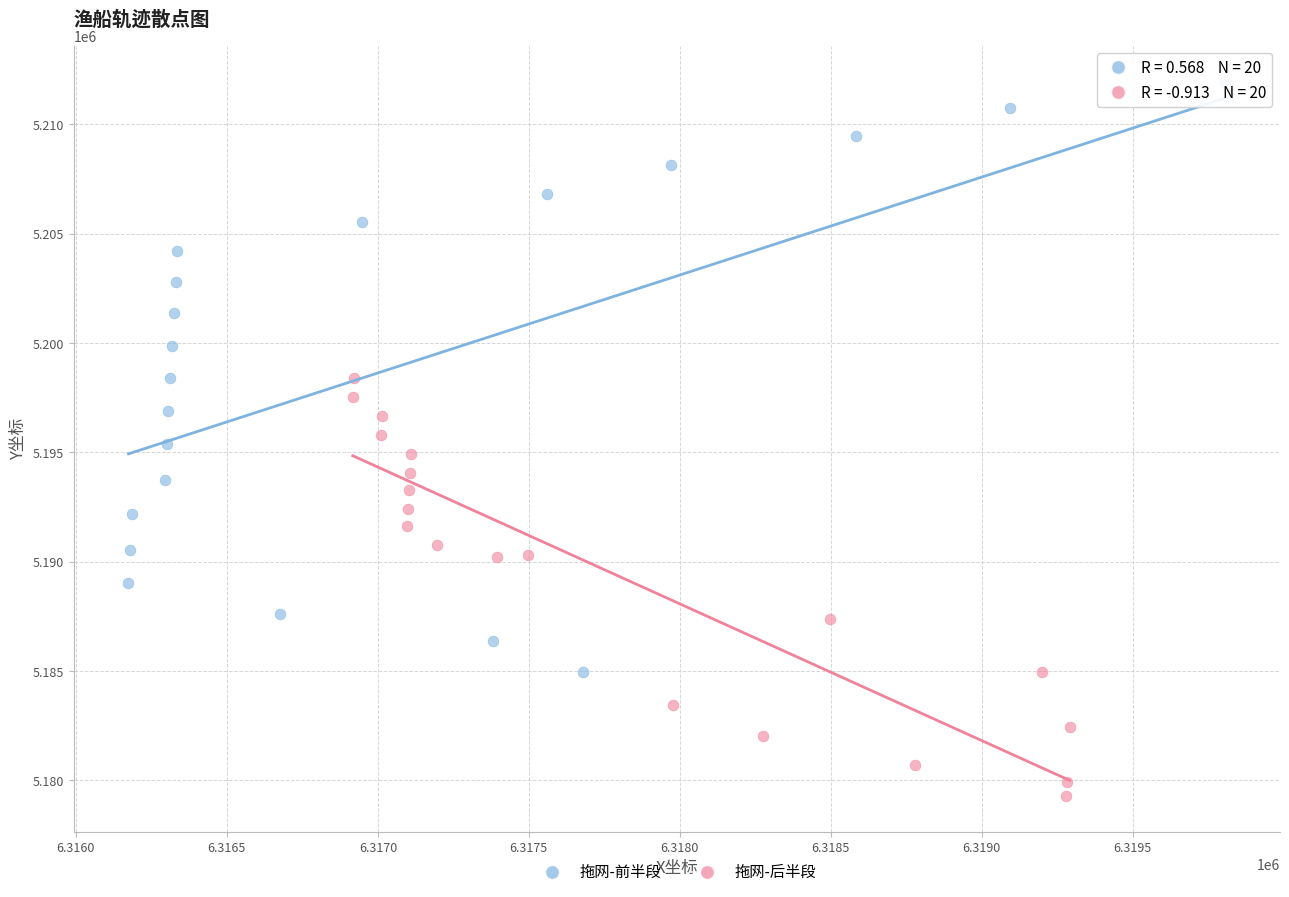

Which series contains the highest Y value?

拖网-前半段